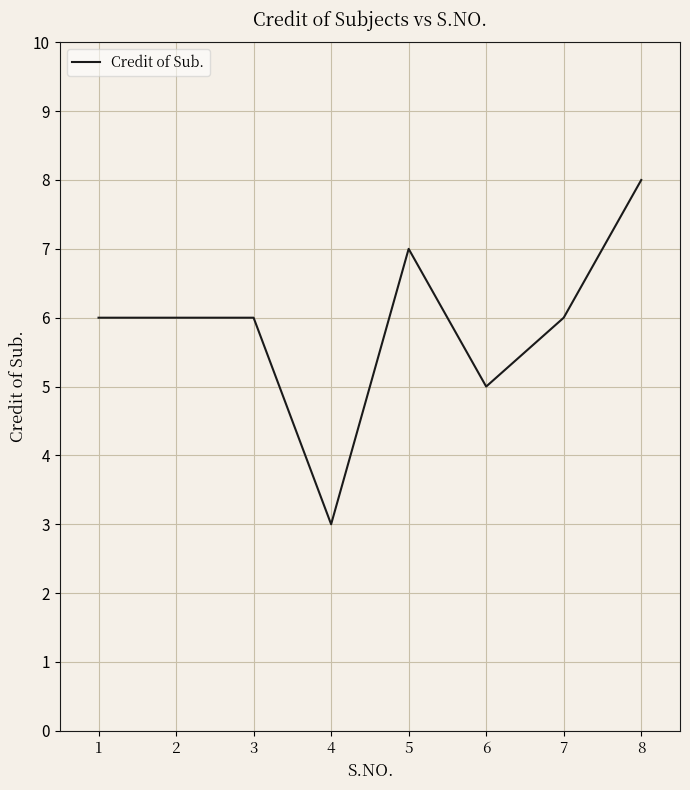

How many values are between 6 and 7?

5